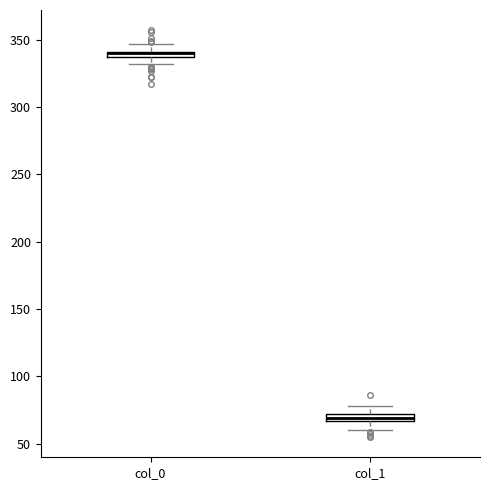

Where does the upper whisker of the box for col_0 end on the y-axis? The values are not printed on the chart, so give them approximately, as read against the axis.

345